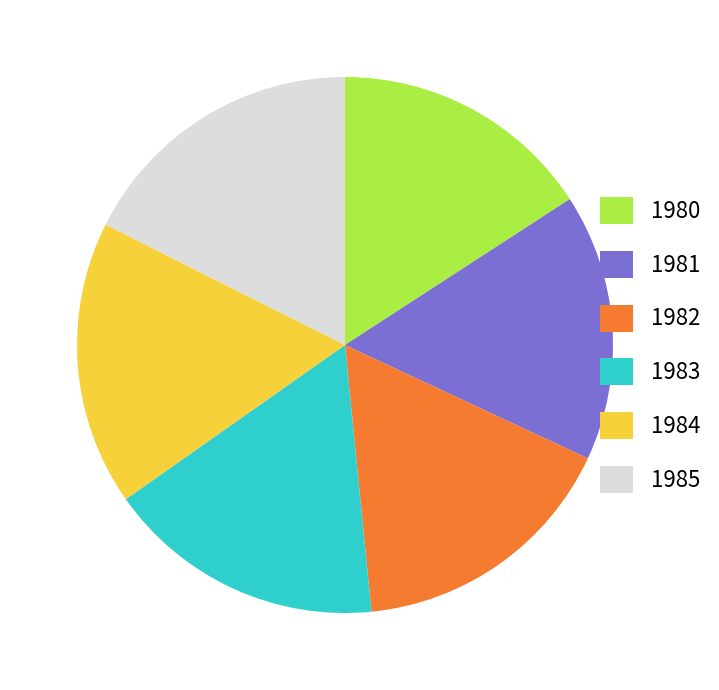

Is the sum of 1985 and 1984 greater than half?

No